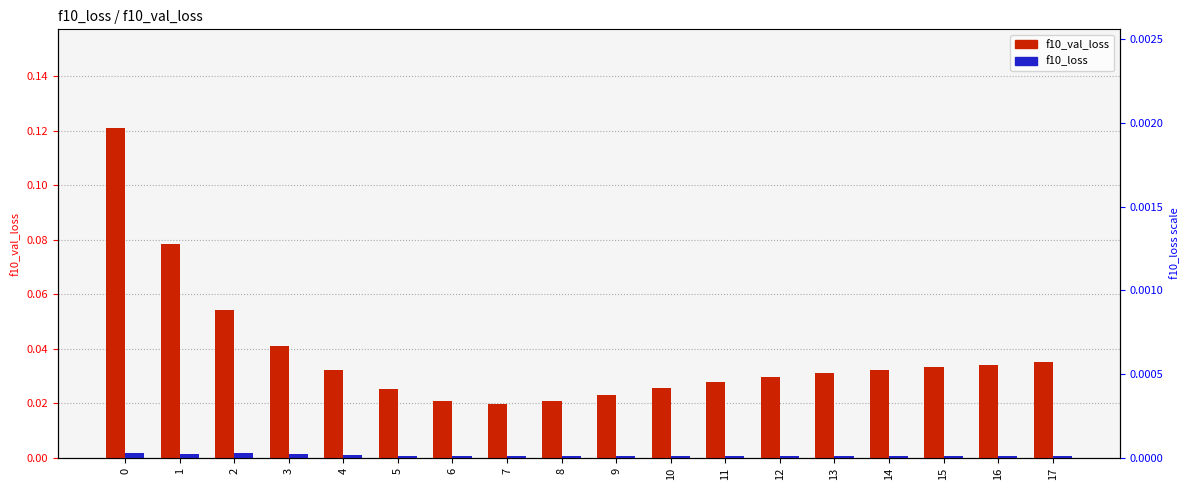

True or false: f10_loss has a value of 0.0 at 3.

True